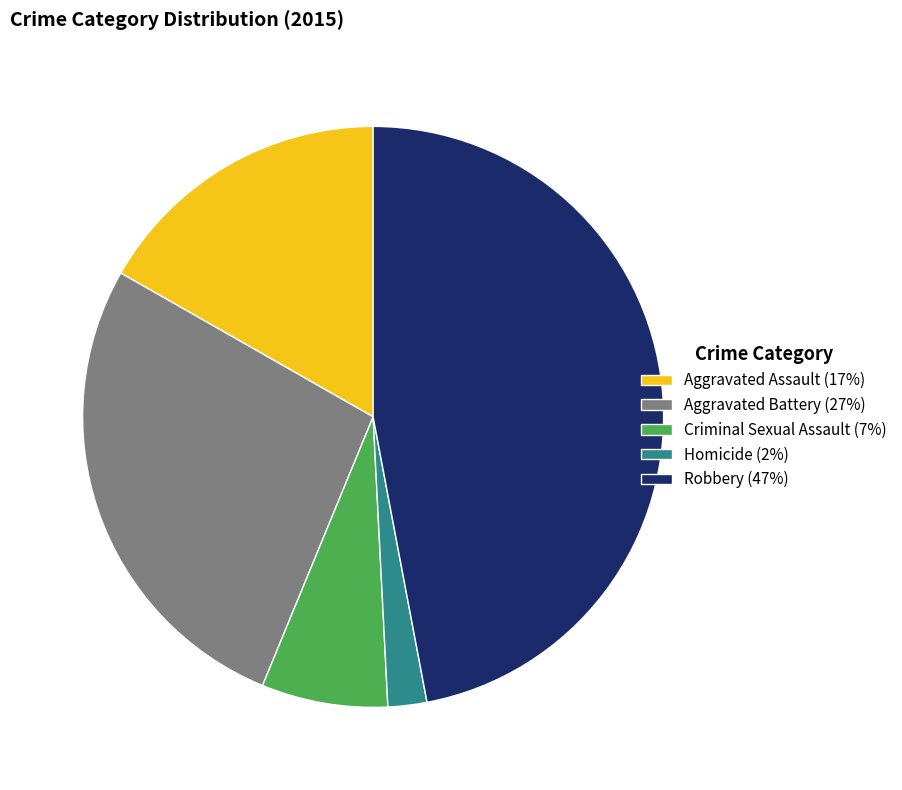

Is it true that Criminal Sexual Assault is 7% of the pie?

True